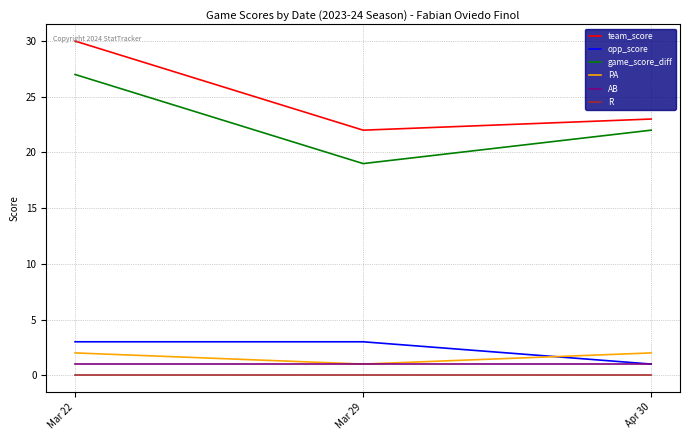

At which label is team_score closest to 26?

Apr 30